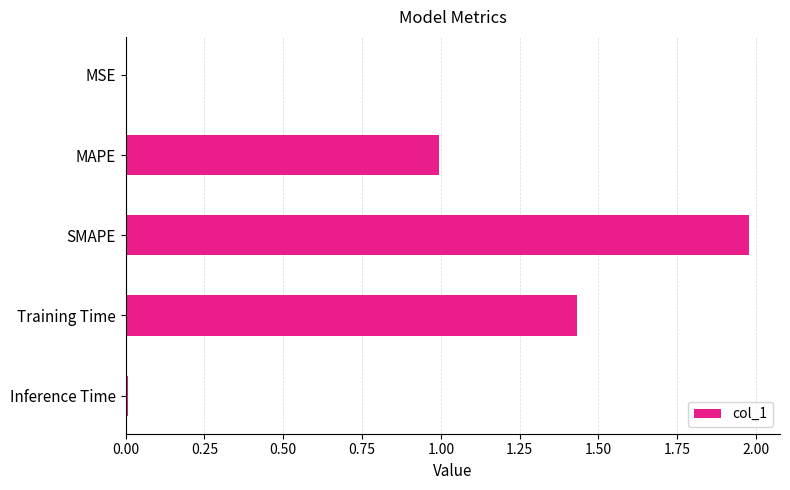

Which category has the highest value across all series?

SMAPE